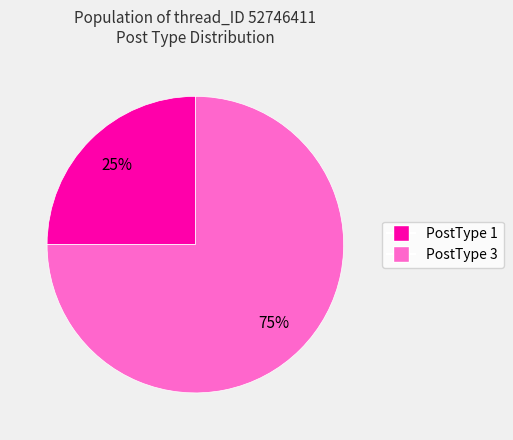

To the nearest percent, what is the average slice percentage?

50%